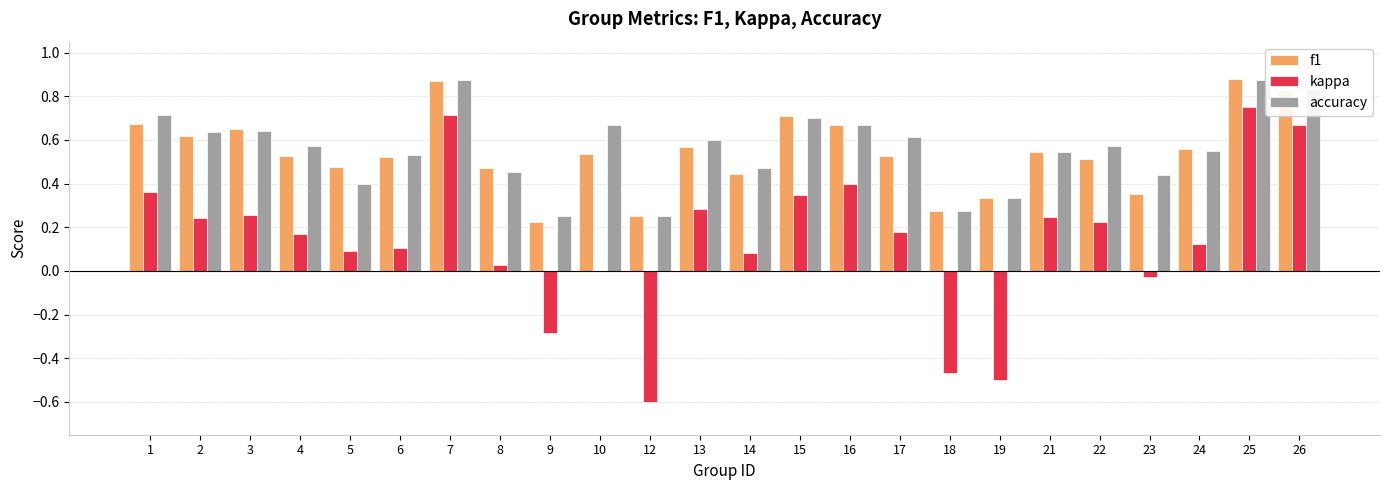

Does the chart contain stacked bars?

No